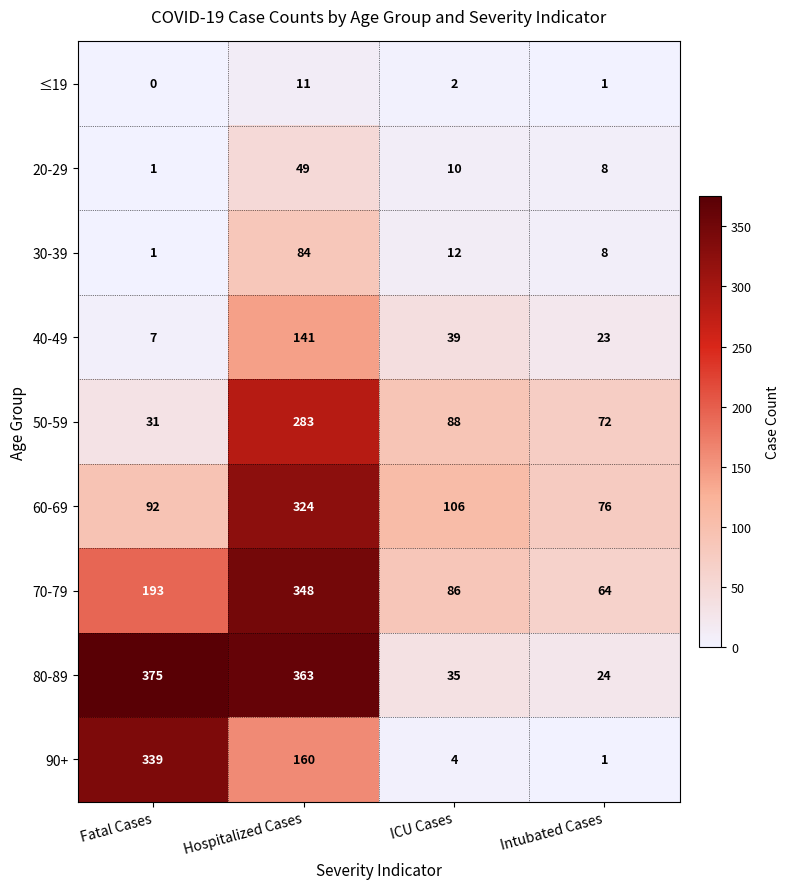

Which category has the highest value across all series?

Fatal Cases